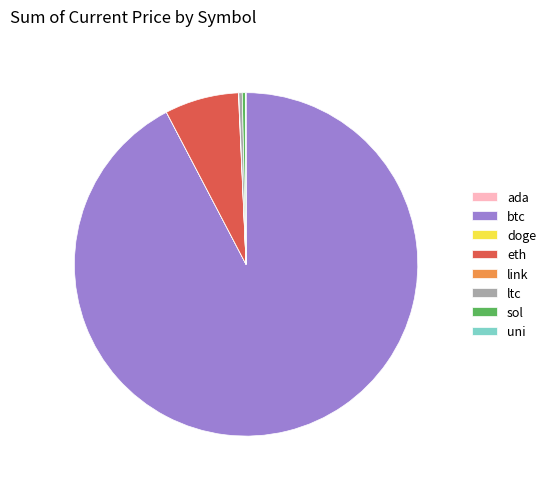

Is it true that ltc is 0% of the pie?

True